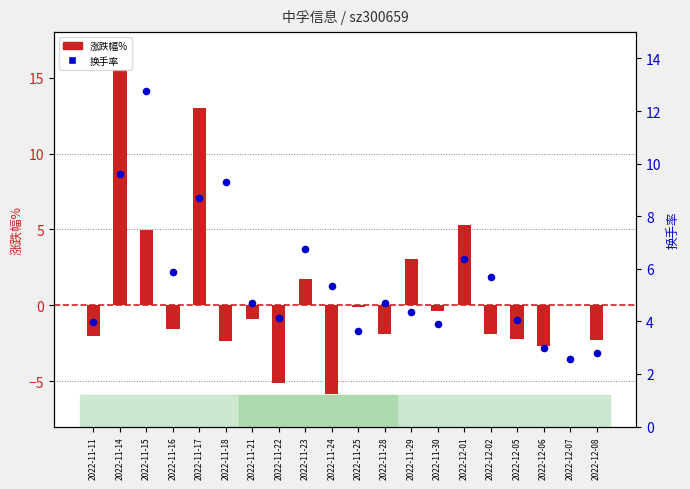

Which series contains the lowest Y value?

涨跌幅%